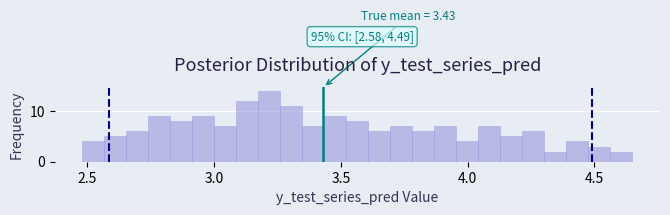

Read against the x-axis, roughly where is the centre of the tallest bar?

3.20